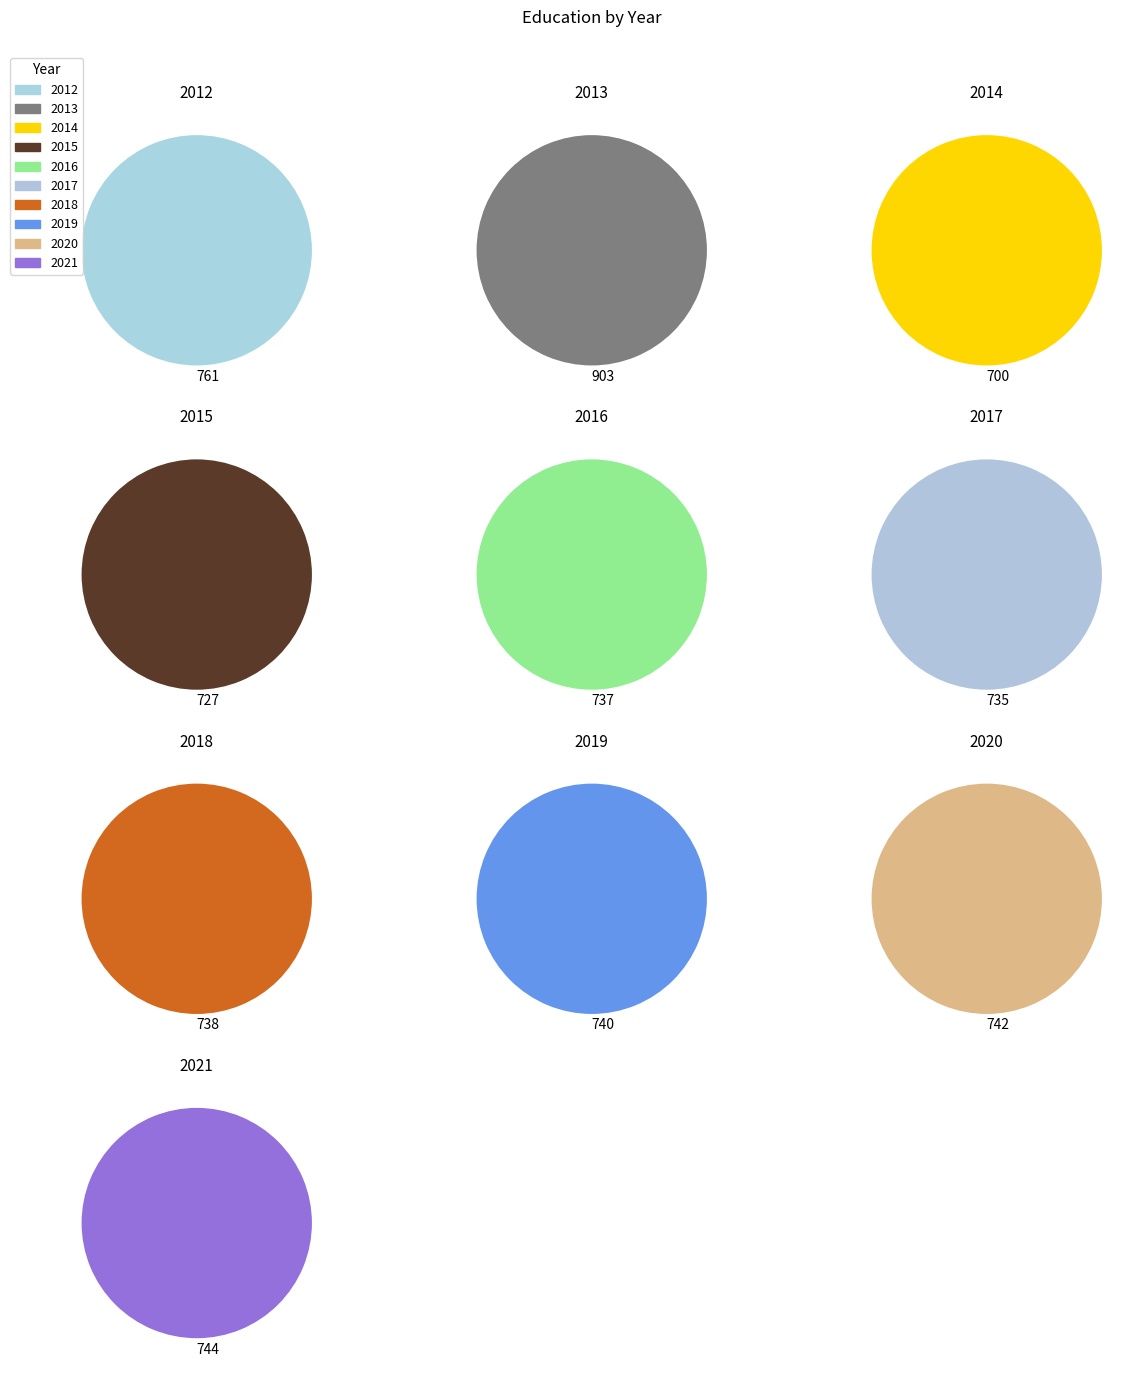

Which slice is the smallest?

2014